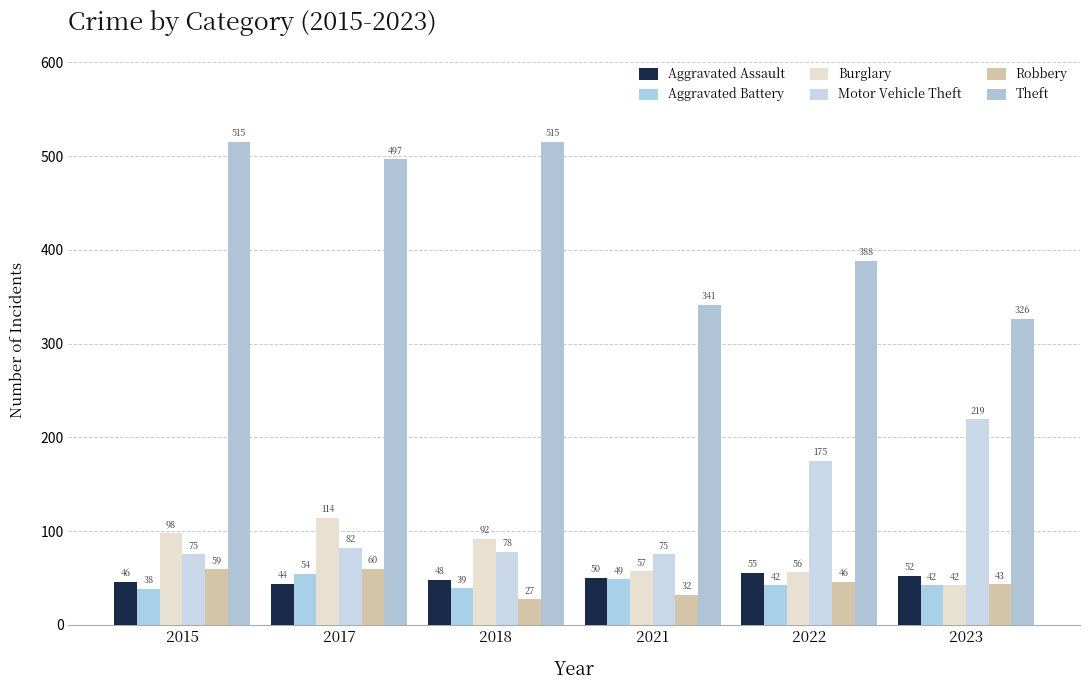

True or false: Motor Vehicle Theft has a value of 219 at 2023.

True